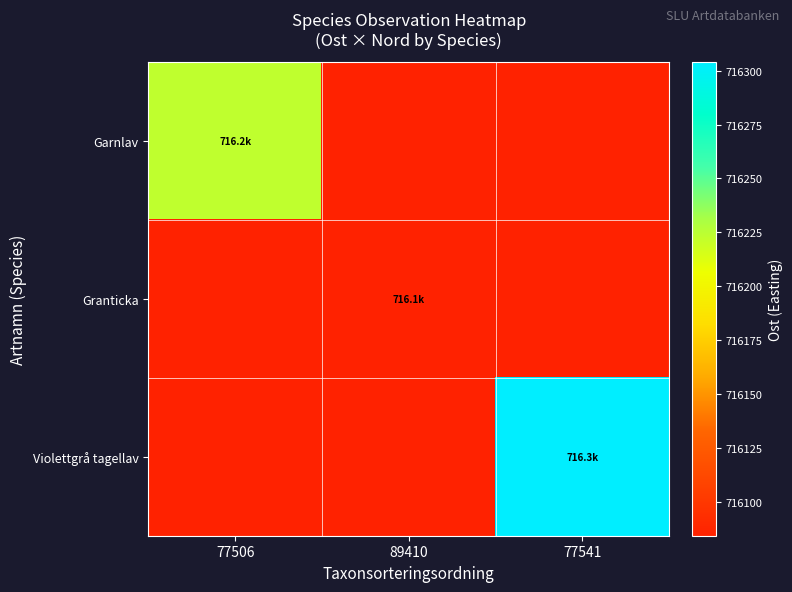

Between 77506 and 89410, which is larger?

77506